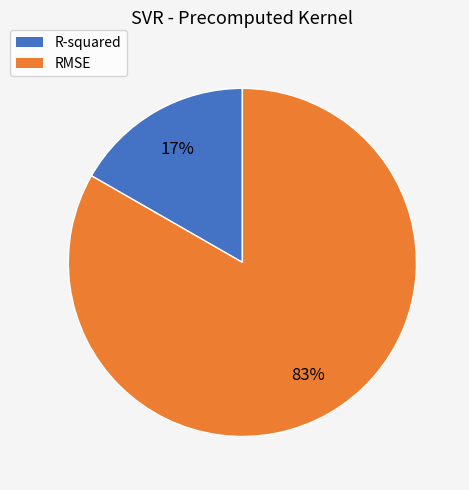

Between R-squared and RMSE, which is larger?

RMSE